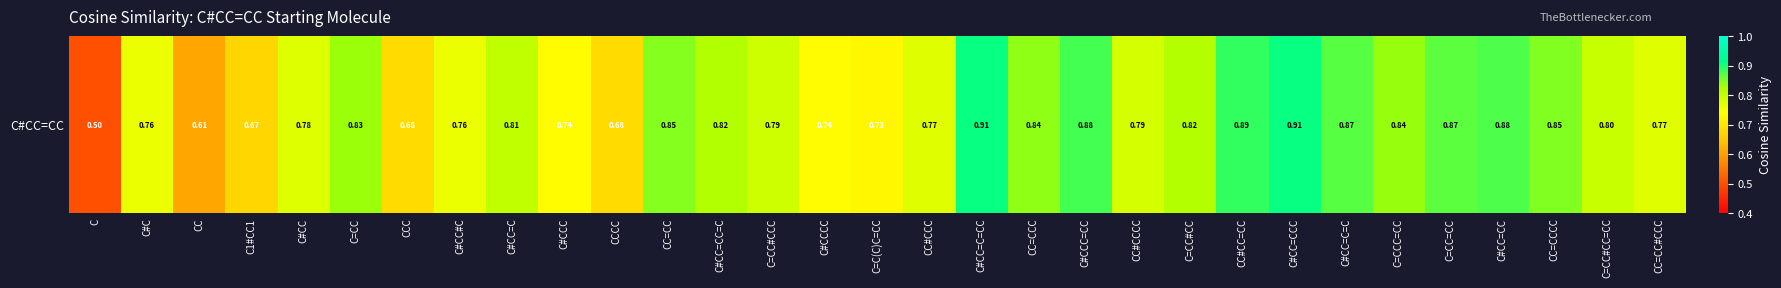

Reading right to left, extract all data points from this chart.

0.8	0.8	0.8	0.9	0.9	0.8	0.9	0.9	0.9	0.8	0.8	0.9	0.8	0.9	0.8	0.7	0.7	0.8	0.8	0.8	0.7	0.7	0.8	0.8	0.7	0.8	0.8	0.7	0.6	0.8	0.5